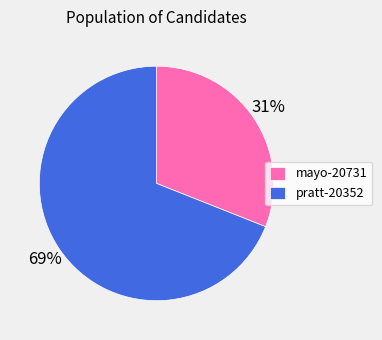

Rank the categories by value from highest to lowest.

pratt-20352, mayo-20731